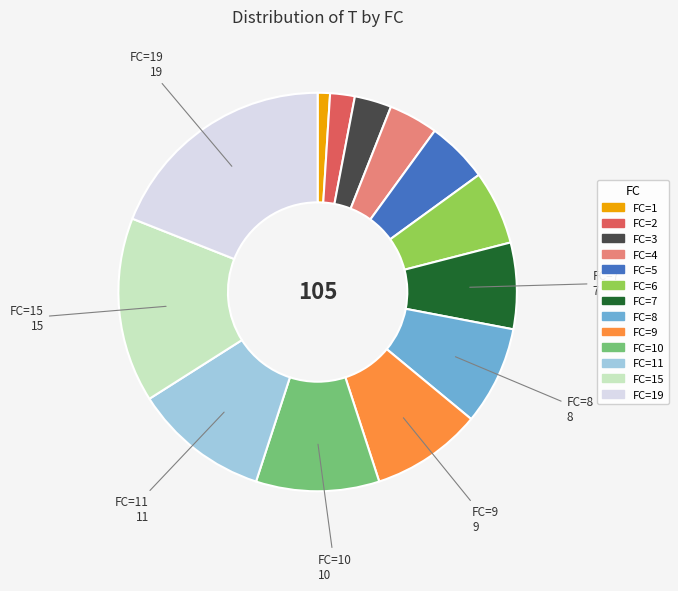

Is there any slice that represents more than half of the pie?

No